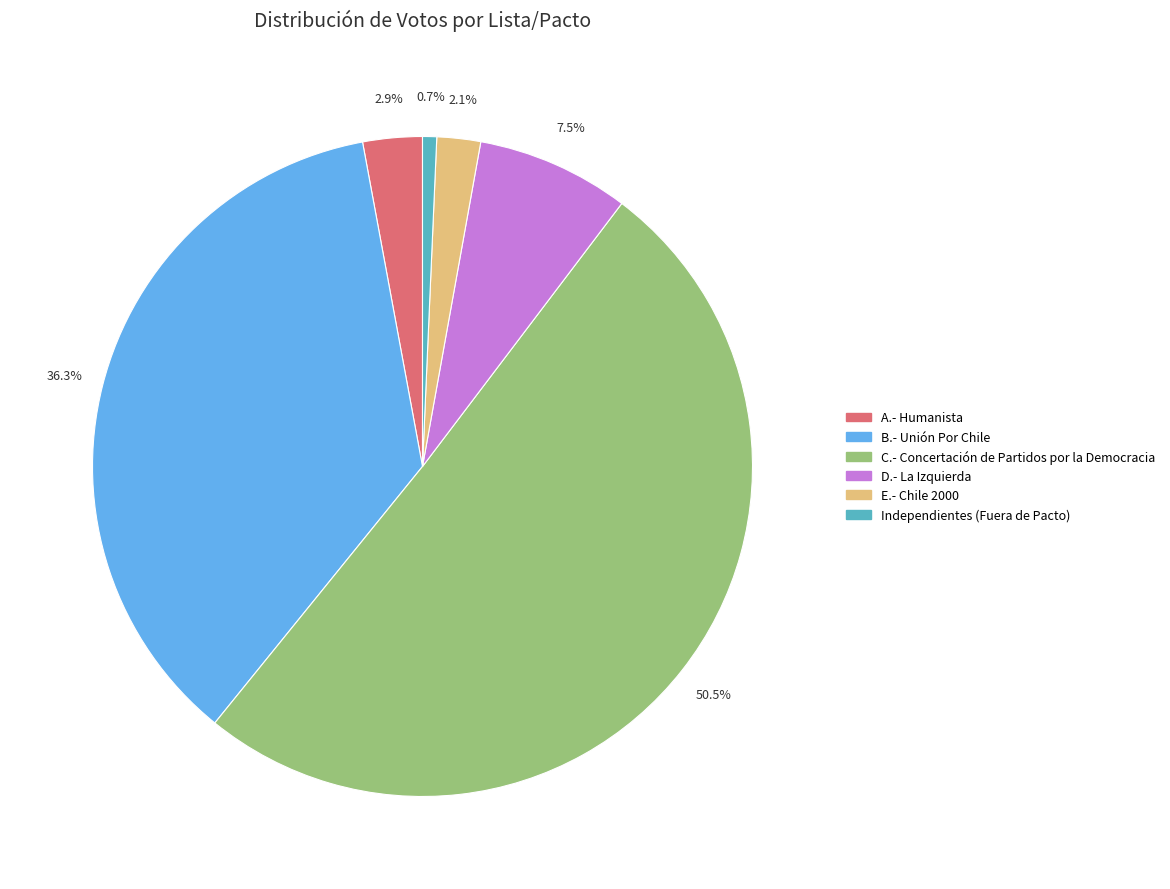

To the nearest percent, what is the average slice percentage?

17%